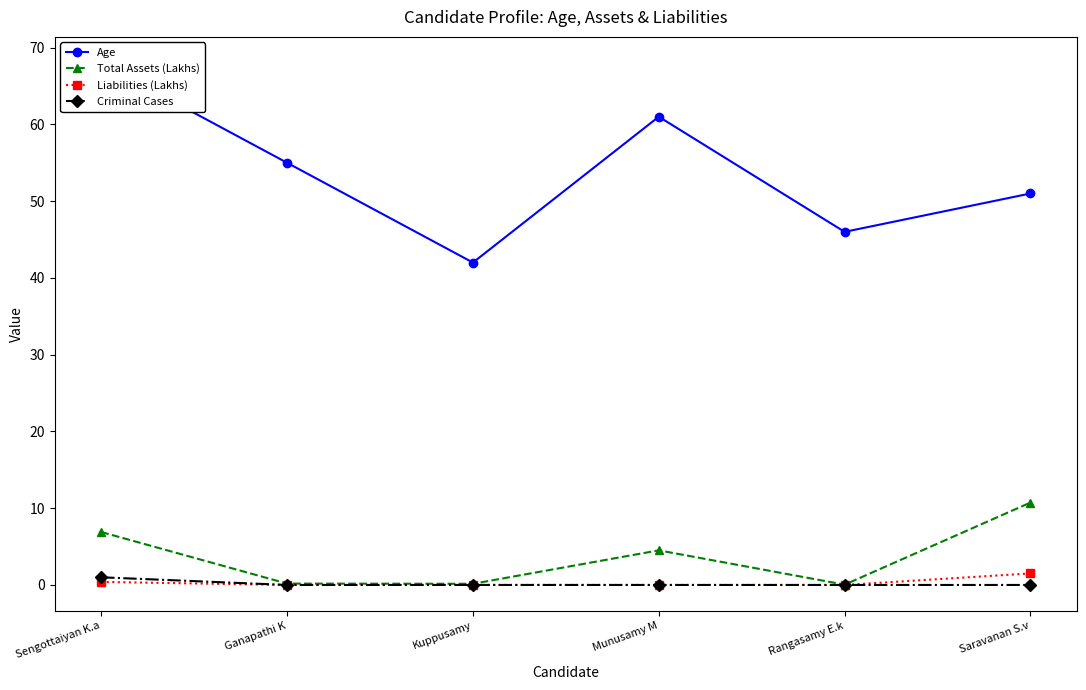

List the labels in order of Age value, smallest first.

Kuppusamy, Rangasamy E.k, Saravanan S.v, Ganapathi K, Munusamy M, Sengottaiyan K.a